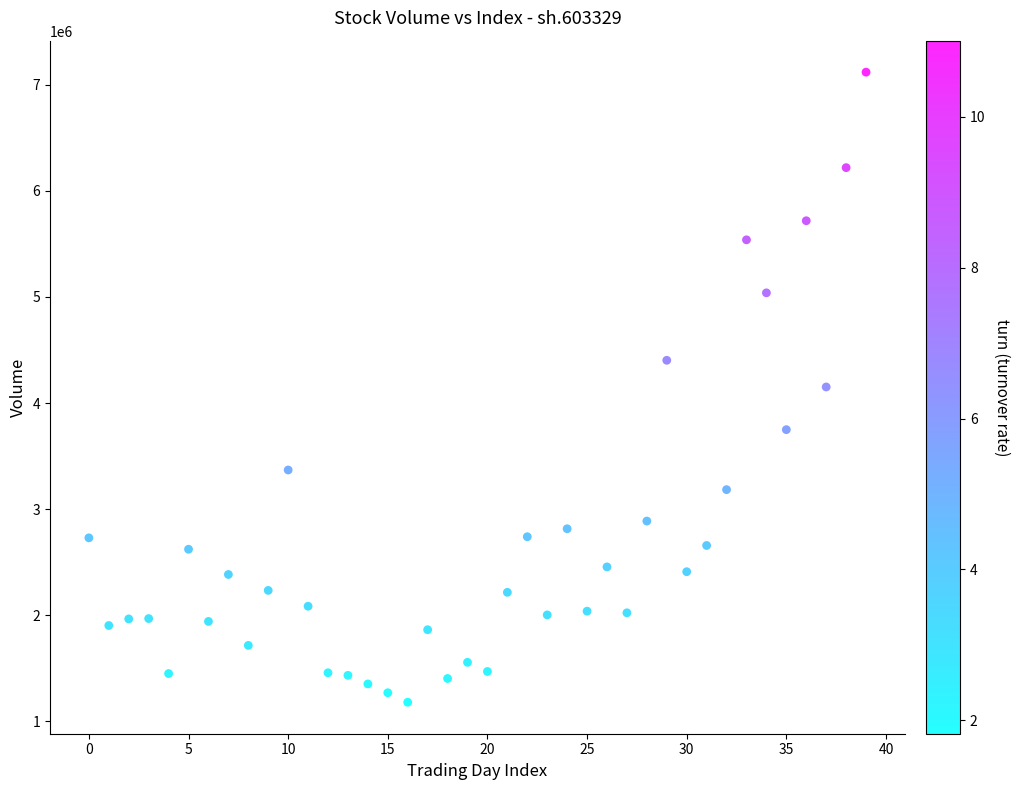

What is the range of Y values (max minus min)?

5941311